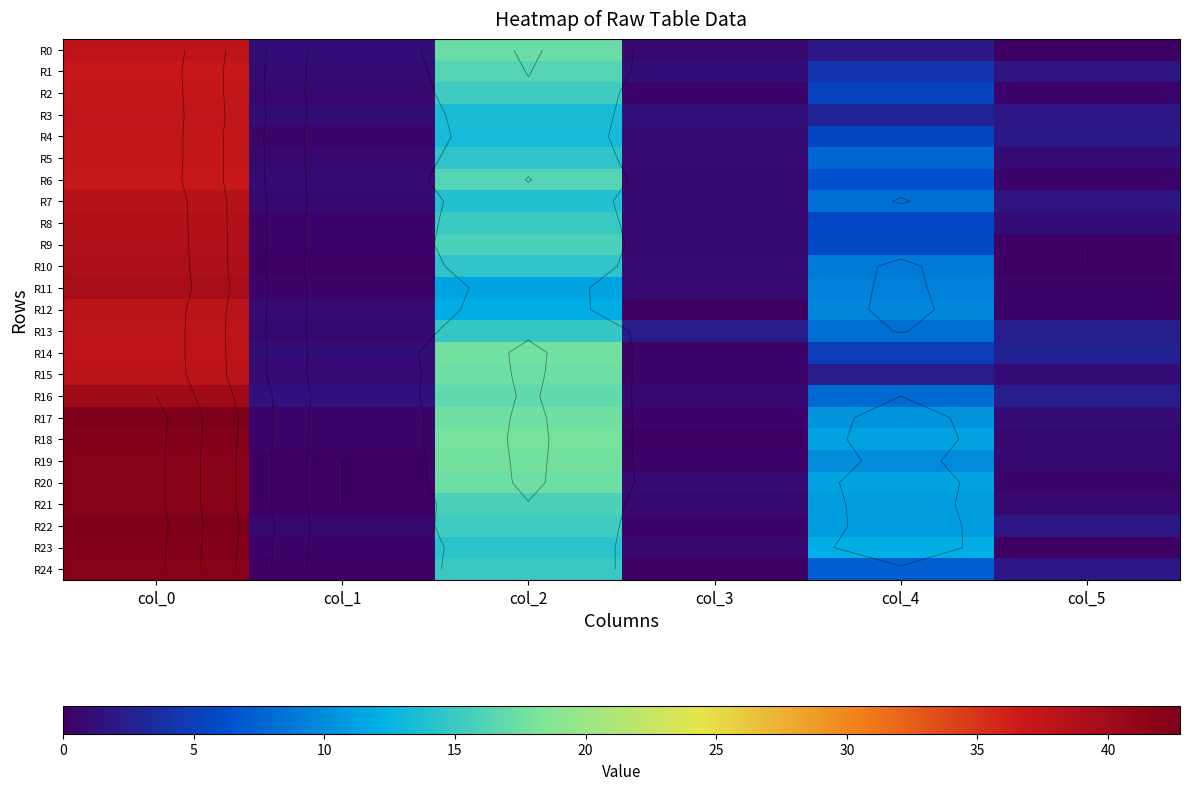

What value does the R5 series have at col_4?

7.8